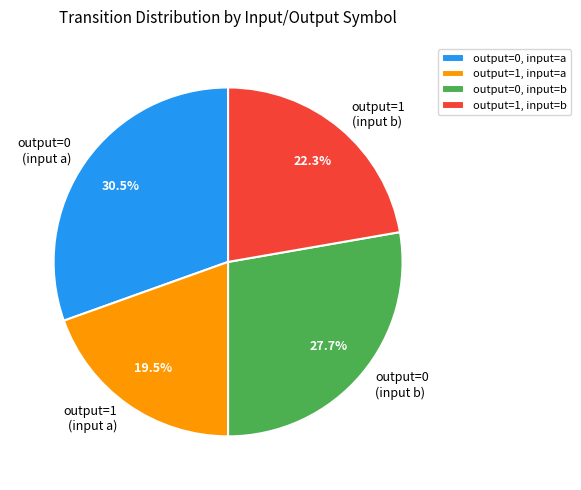

To the nearest percent, what is the average slice percentage?

25%